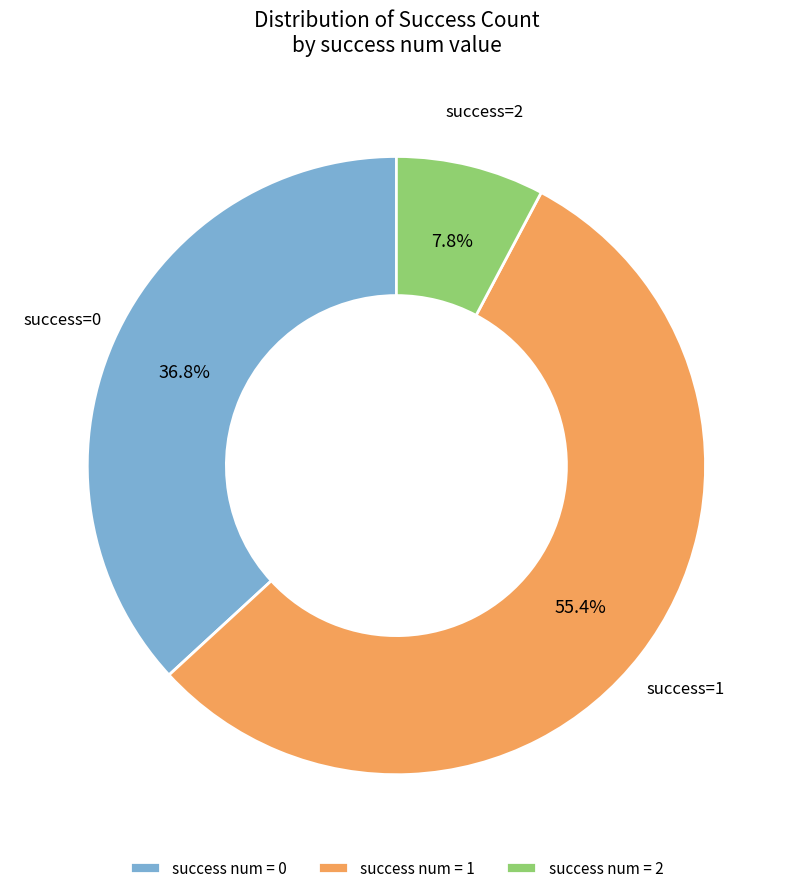

Which slice is the largest?

success num = 1